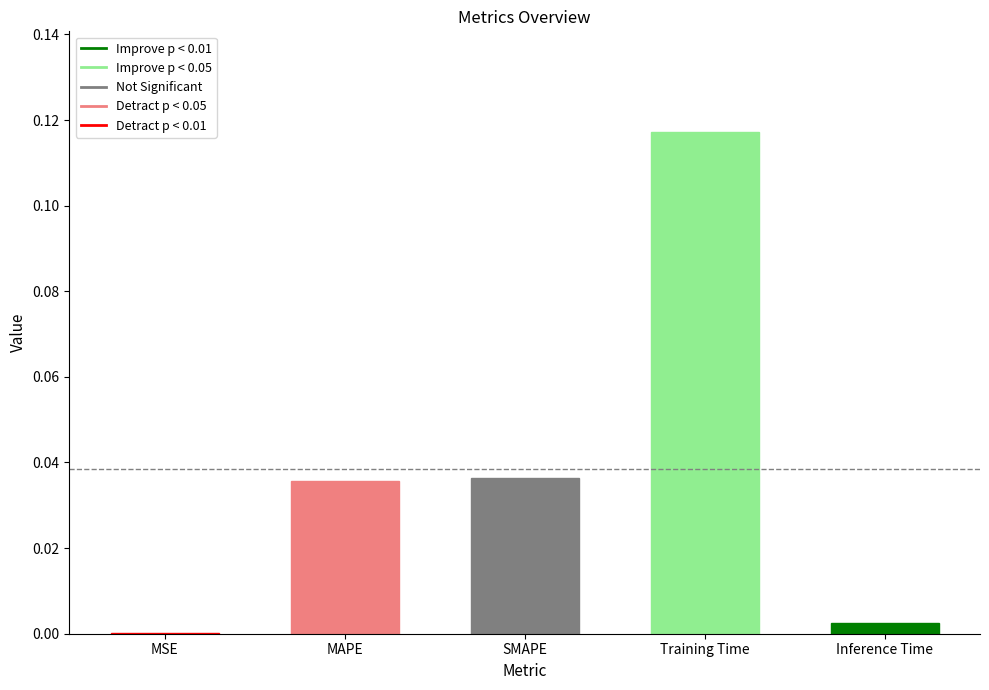

The chart shows a value of 0.0 at SMAPE. True or false?

True